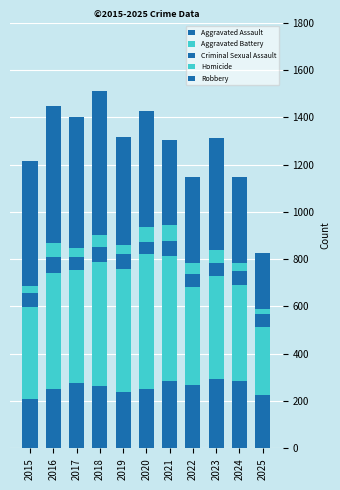

How many bars are there in total?

11